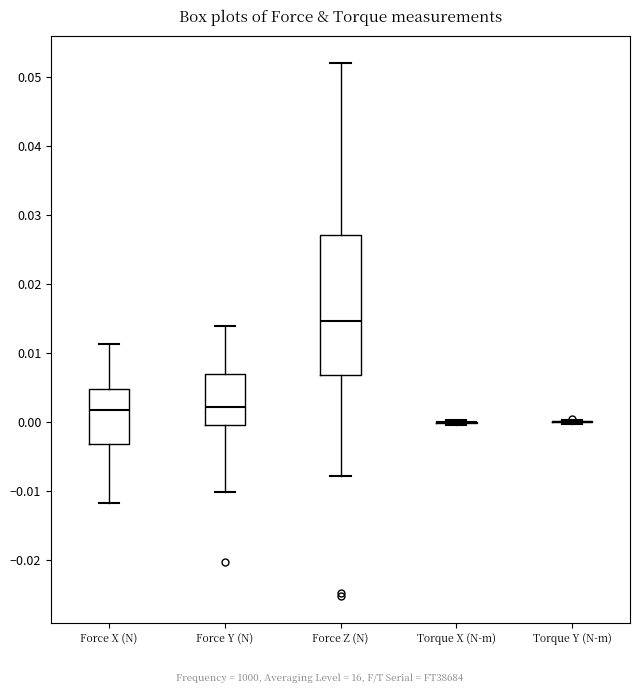

Reading left to right, transcribe this box plot: for each box, give where its median line is, the range the box spans, and where its two whiskers end, as read against the y-axis. The values are not printed on the chart, so give them approximately, as read against the axis.

Force X (N): median 0.002, box -0.003 to 0.005, whiskers -0.012 to 0.011
Force Y (N): median 0.002, box 0.000 to 0.007, whiskers -0.010 to 0.014
Force Z (N): median 0.015, box 0.007 to 0.027, whiskers -0.008 to 0.052
Torque X (N-m): box collapsed to a line at 0.000, whiskers 0.000 to 0.000
Torque Y (N-m): box collapsed to a line at 0.000, whiskers 0.000 to 0.000